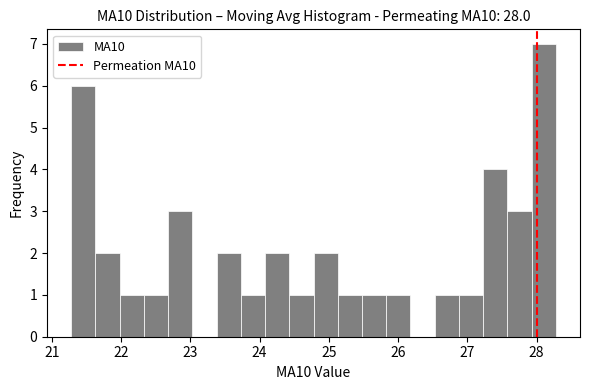

Read against the x-axis, roughly where is the centre of the tallest bar?

28.1